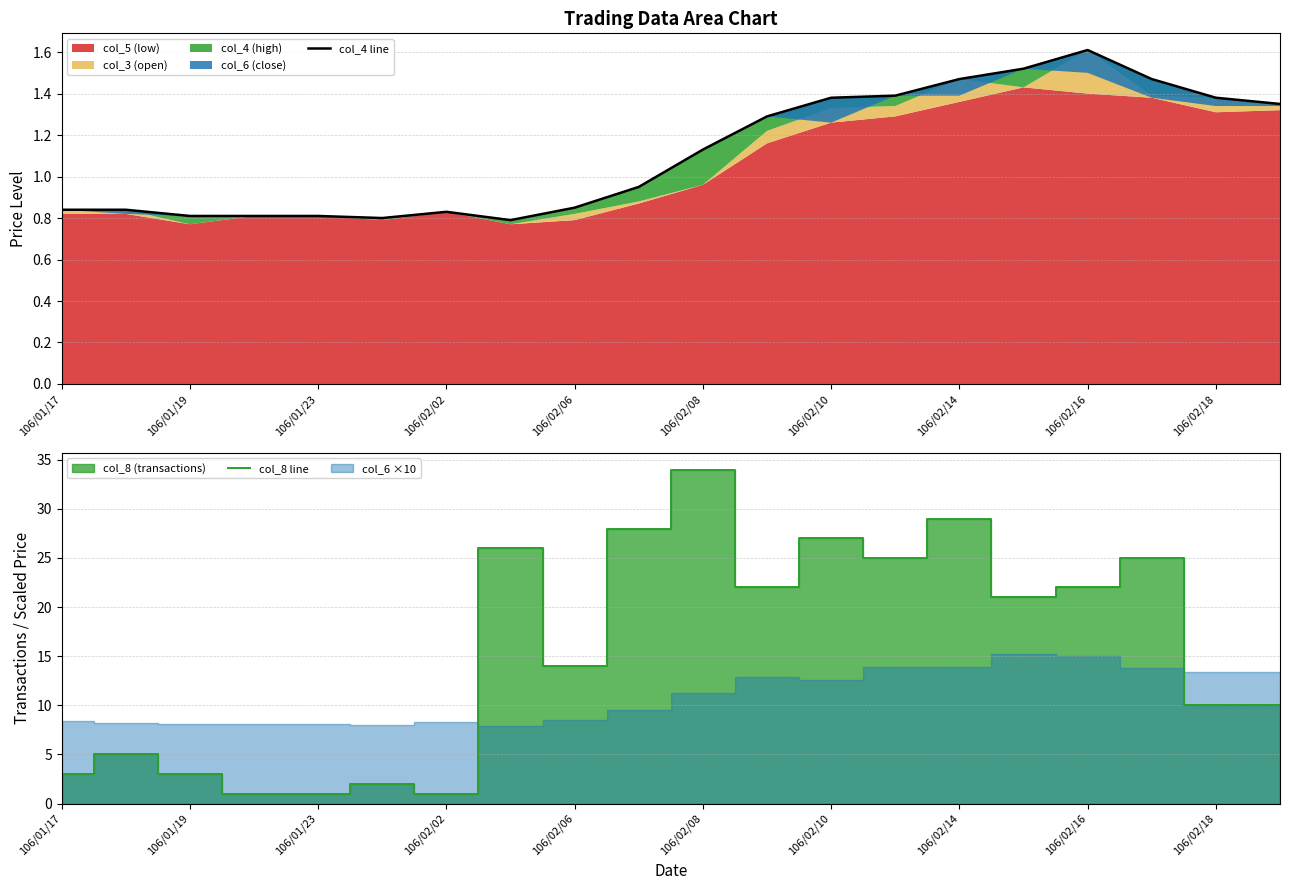

At which label is col_8 line closest to 17?

106/02/06